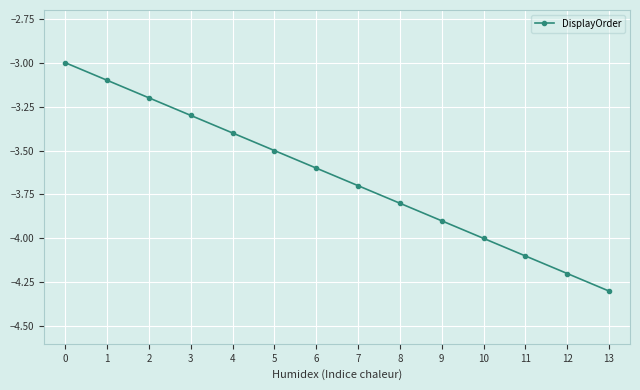

Is it true that the value at 10 is -6.1?

False